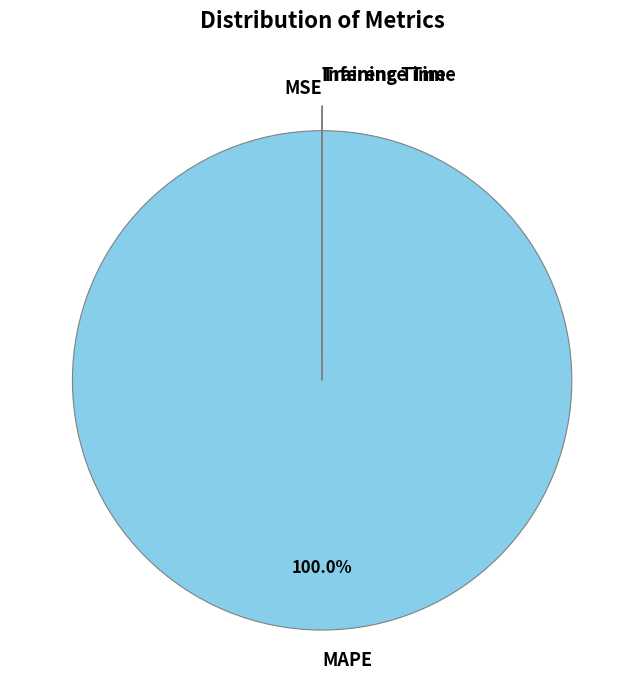

Which category has the biggest portion of the pie?

MAPE